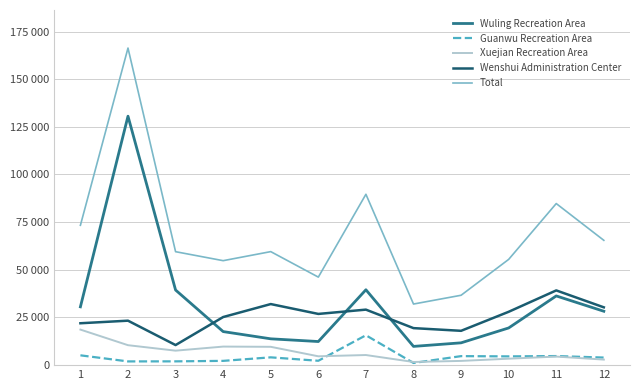

What is the value of the Total point at the 11th from the left?

84756